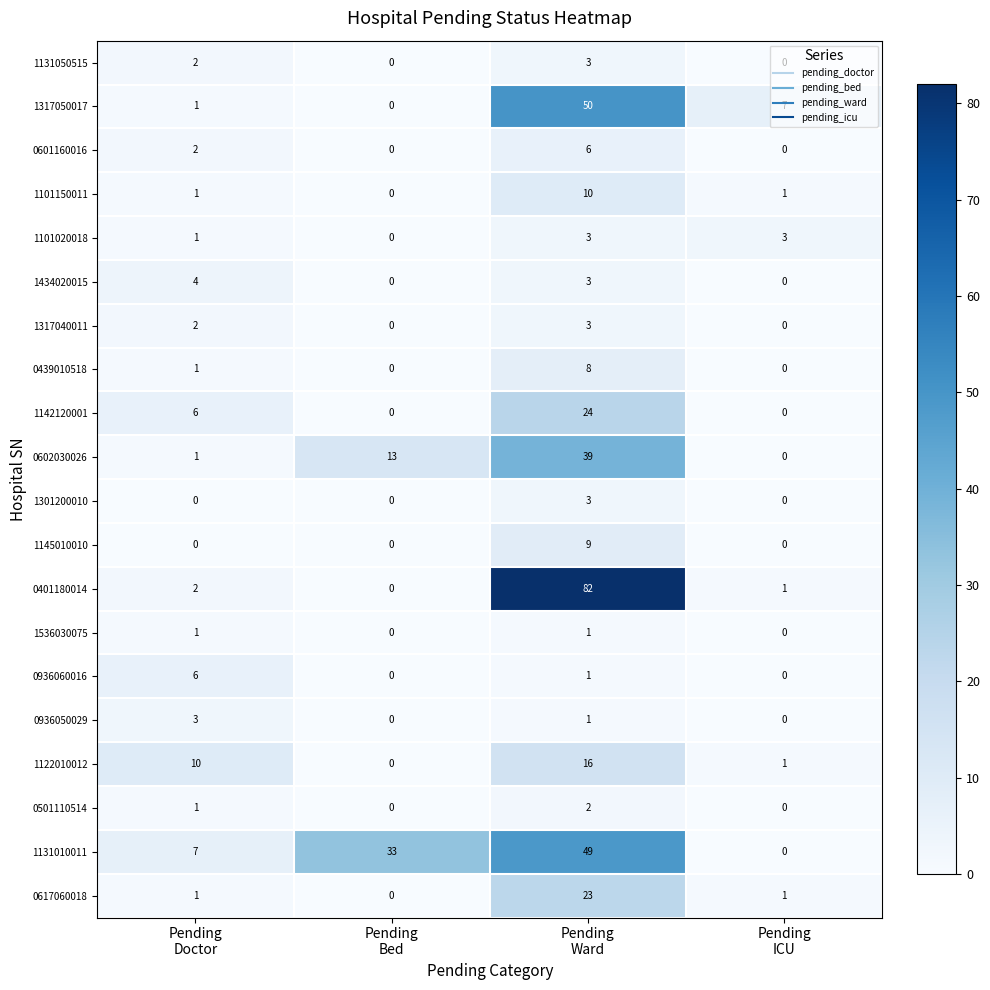

Which series has the largest range (max minus min)?

0401180014